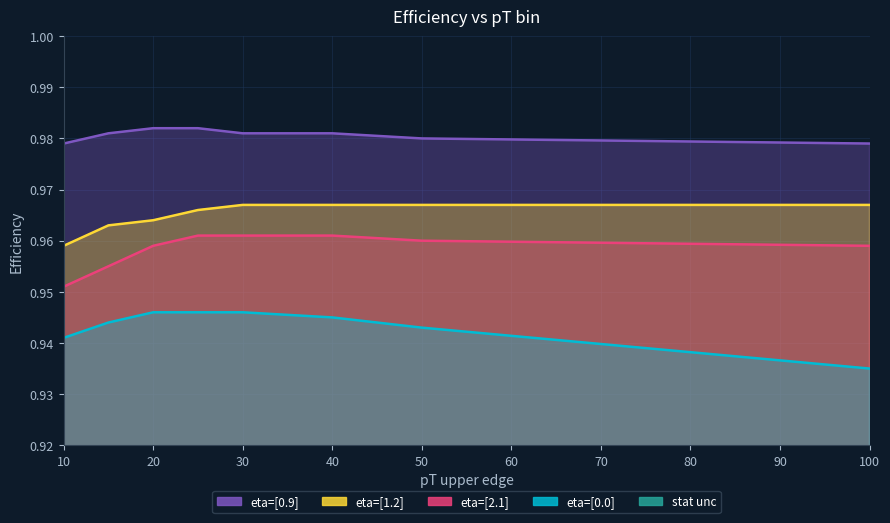

Which series has the largest range (max minus min)?

data_00